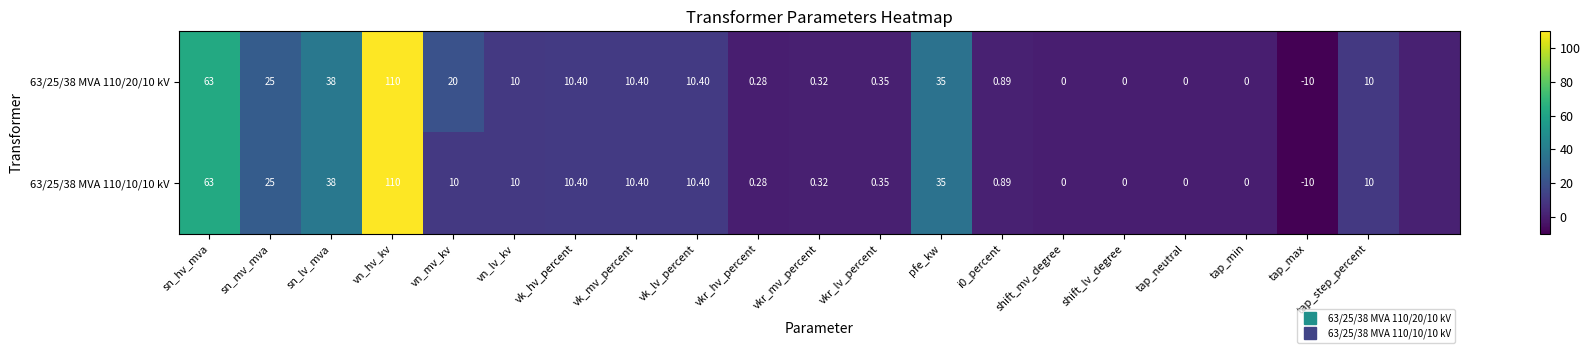

Between shift_lv_degree and vkr_hv_percent, which is larger?

vkr_hv_percent